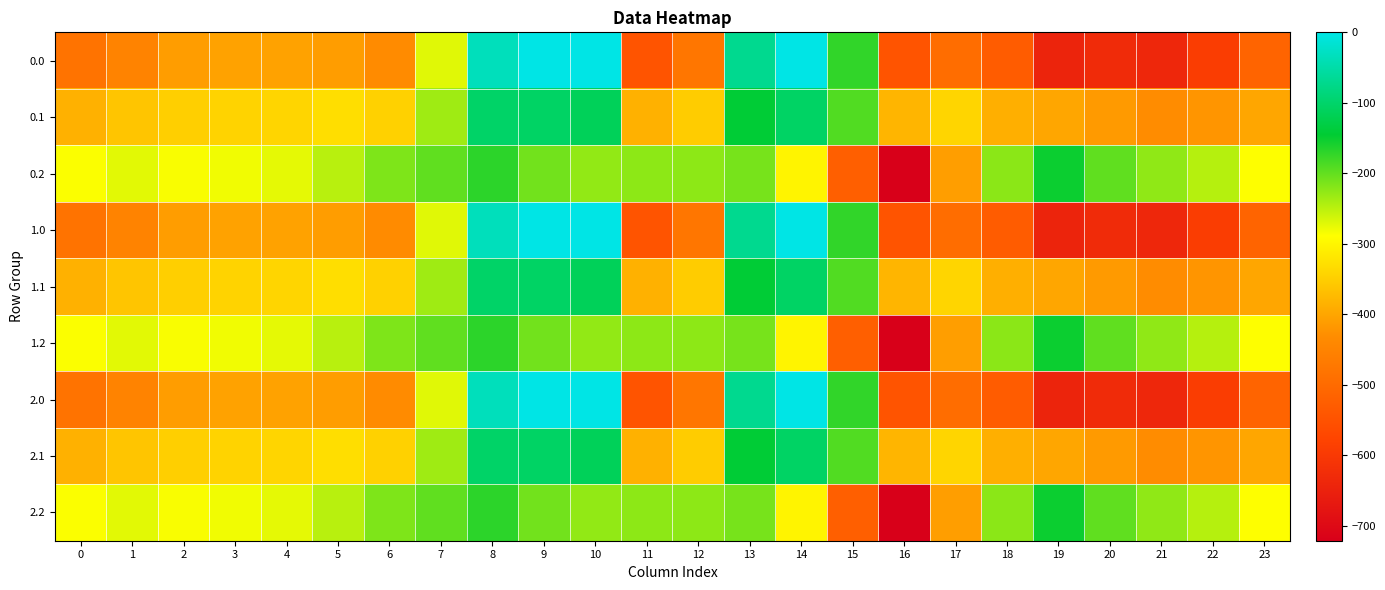

At which category is the sum across all series the highest?

8